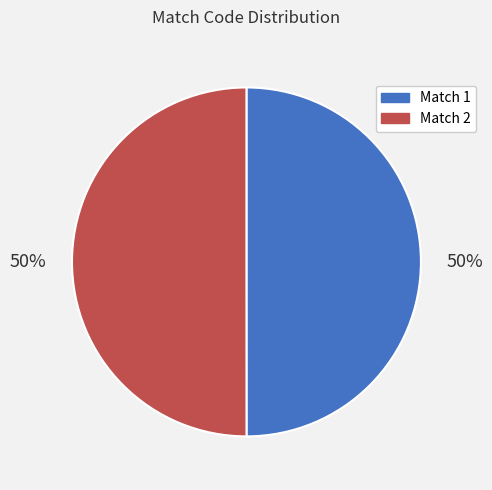

What percentage is the Match 2 slice, to the nearest percent?

50%